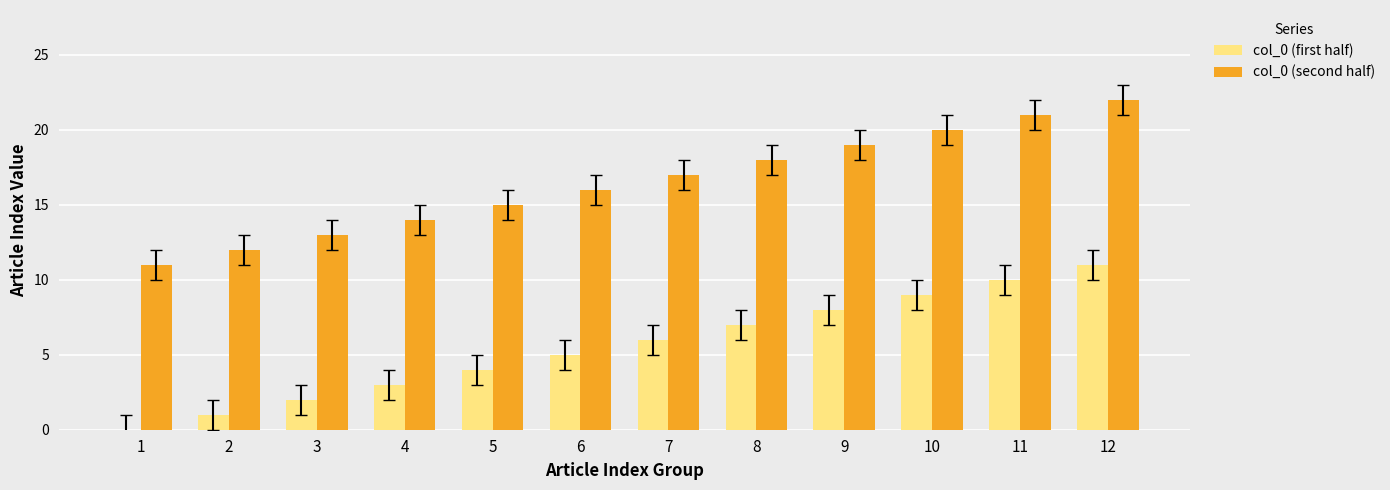

Count the number of categories in the chart.

12